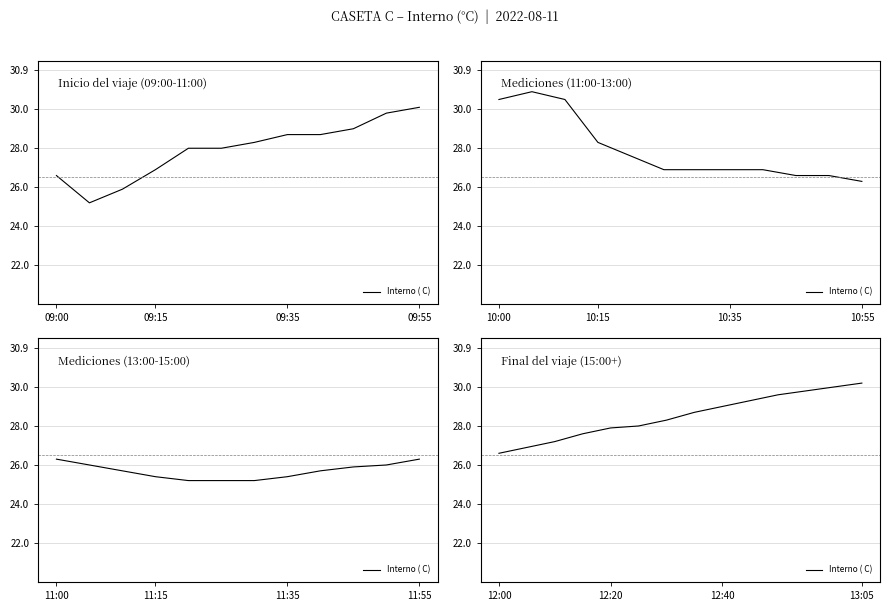

Reading right to left, extract all data points from this chart.

30.2	30.0	29.8	29.6	29.3	29.0	28.7	28.3	28.0	27.9	27.6	27.2	26.9	26.6